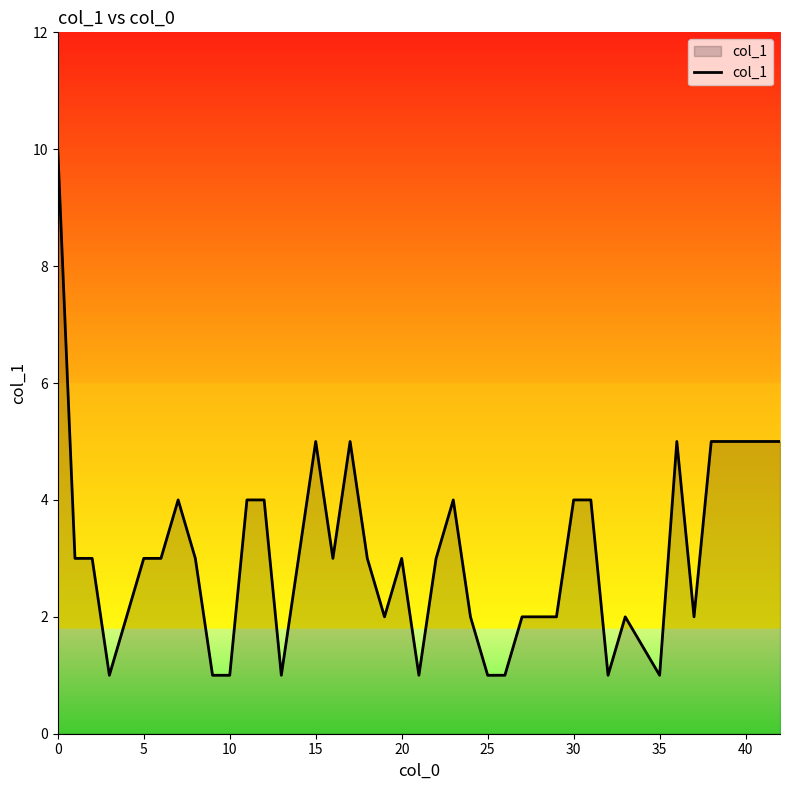

Reading left to right, extract all data points from this chart.

10	3	3	1	2	3	3	4	3	1	1	4	4	1	3	5	3	5	3	2	3	1	3	4	2	1	1	2	2	2	4	4	1	2	1	5	2	5	5	5